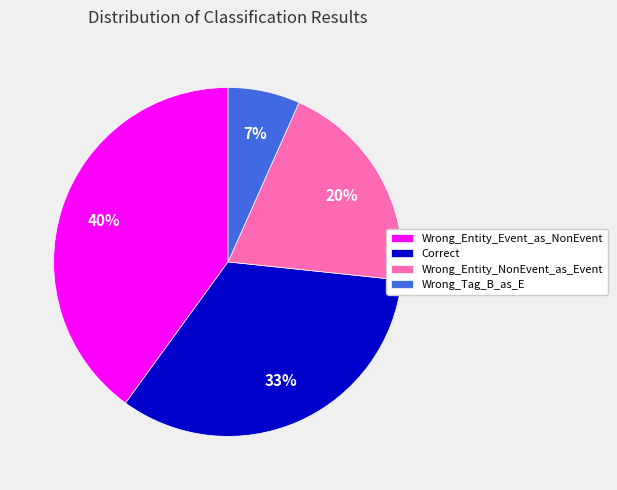

To the nearest percent, what is the combined percentage of Correct and Wrong_Entity_Event_as_NonEvent?

73%